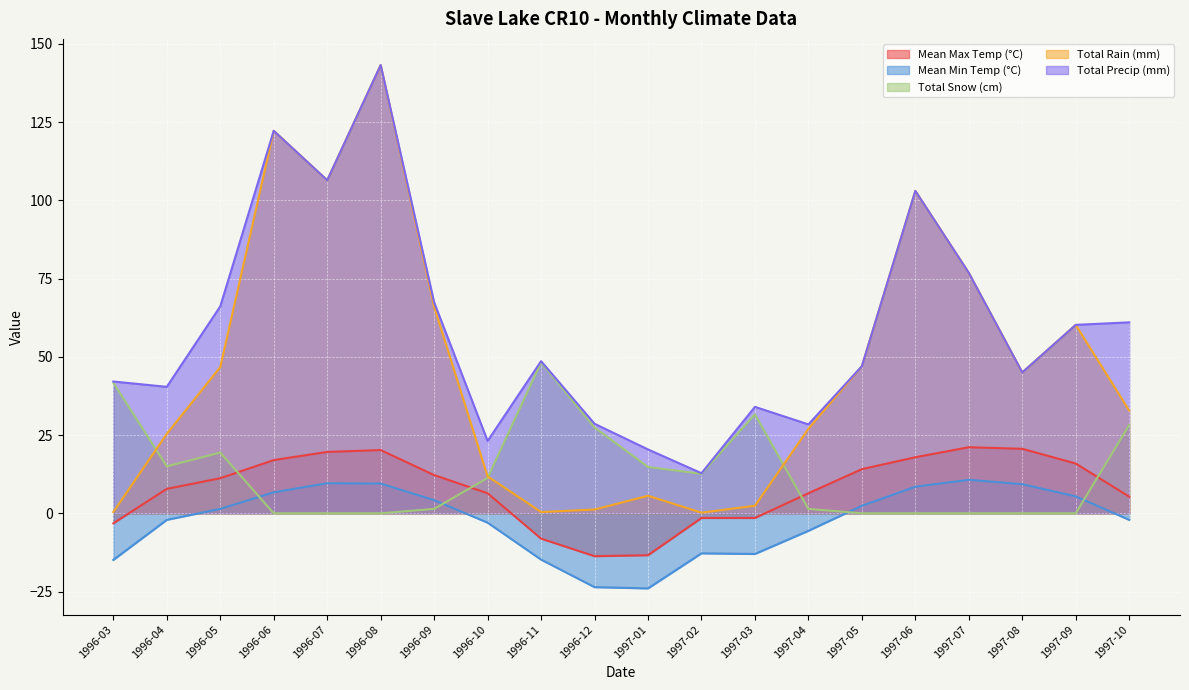

What is the difference between the Total Snow (cm) values at 1996-03 and 1997-06?

41.7